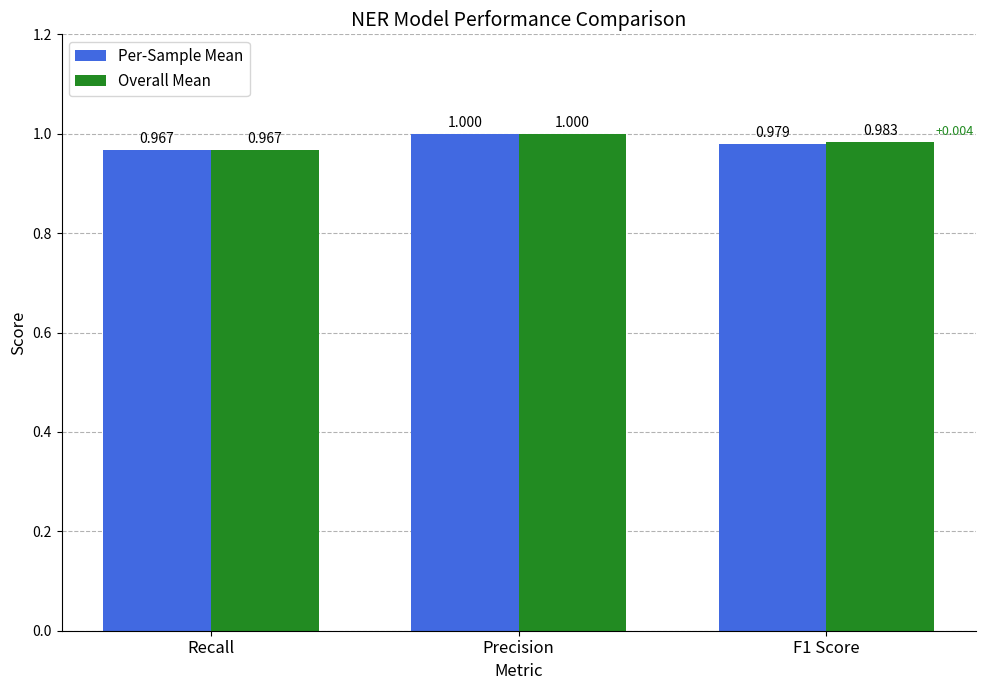

What is the label of the 1st bar from the right?

F1 Score